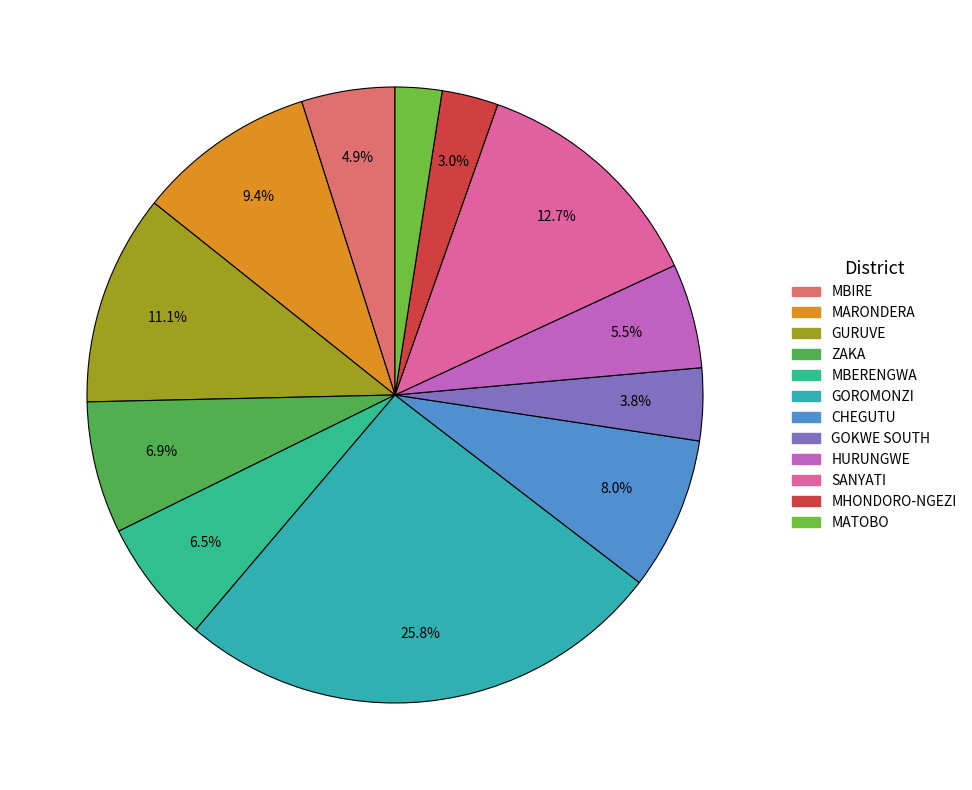

Count the number of slices in the pie.

12